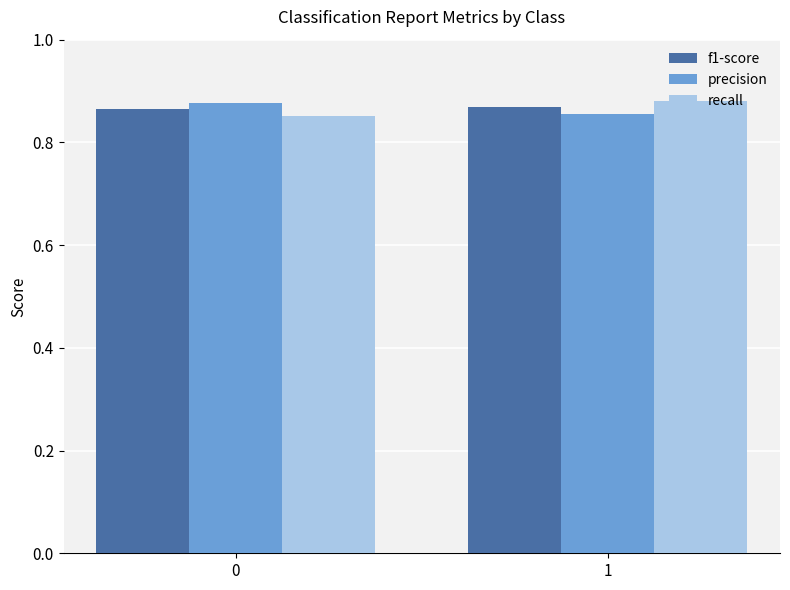

List the labels in order of precision value, smallest first.

1, 0